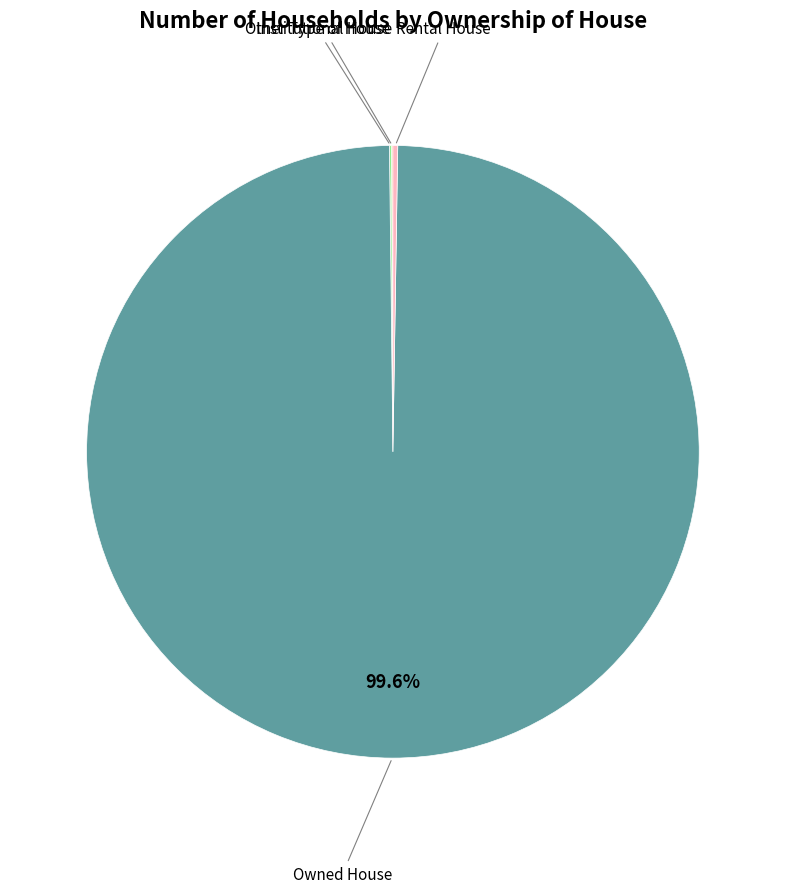

Is there any slice that represents more than half of the pie?

Yes